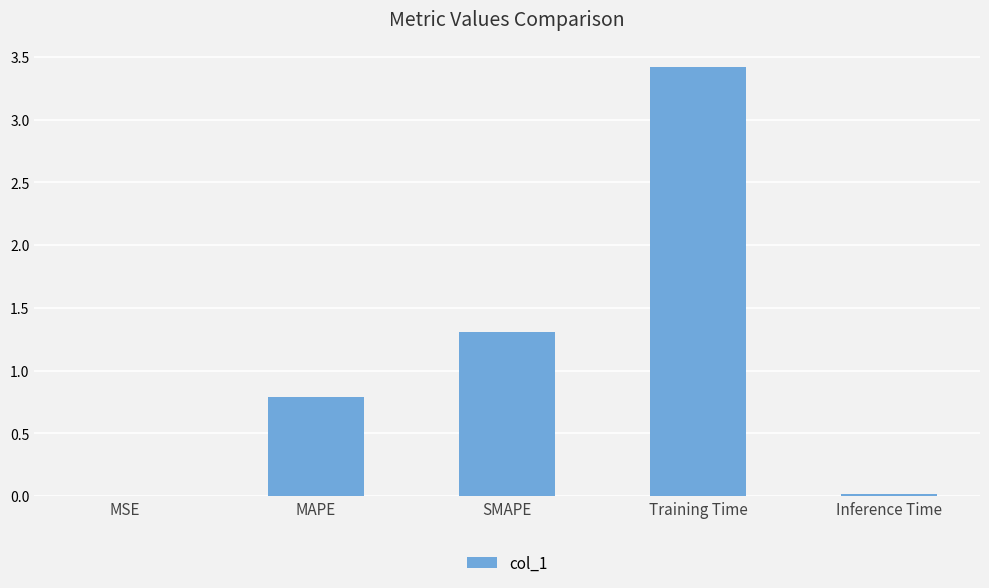

Which category has the highest value across all series?

Training Time